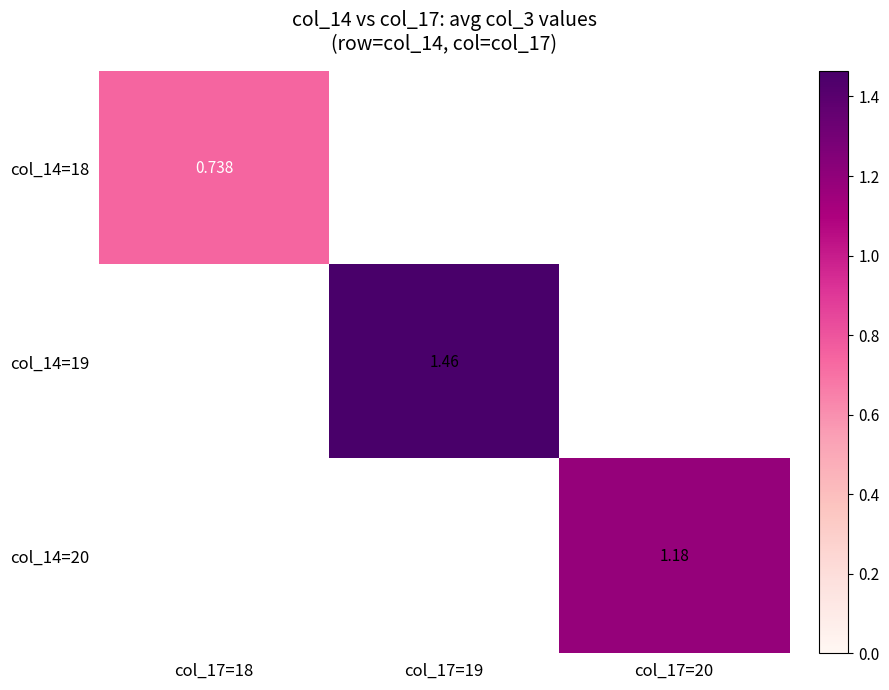

At how many categories does at least one series exceed 1?

2